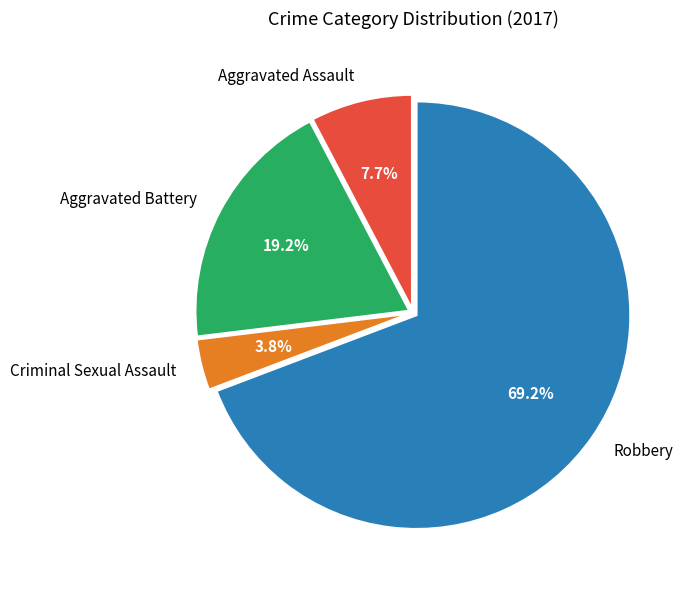

To the nearest percent, what portion does Criminal Sexual Assault represent?

4%